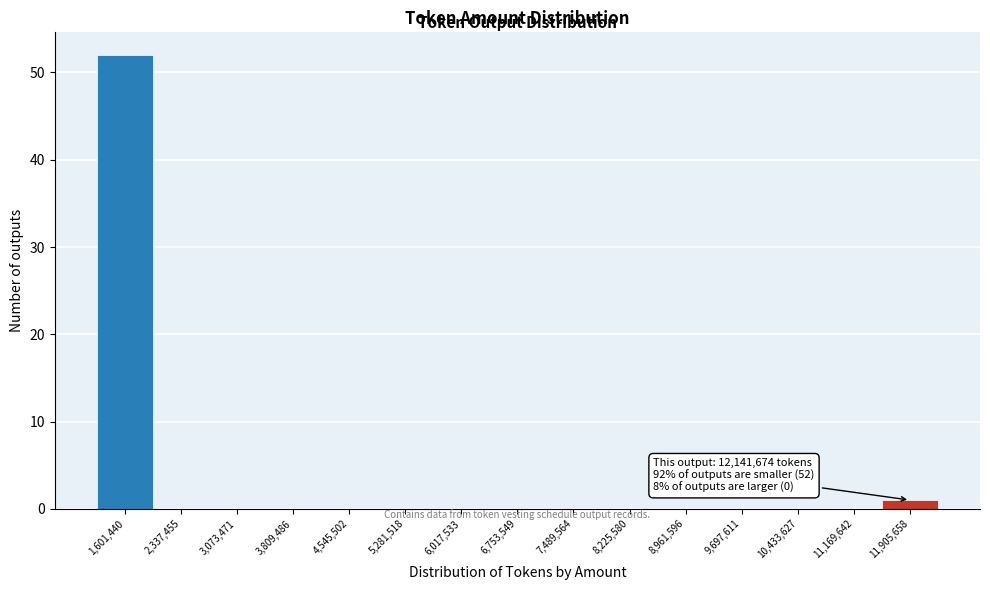

Reading right to left, what are all the values shown in this chart?

11,905,658=1	11,169,642=0	10,433,627=0	9,697,611=0	8,961,596=0	8,225,580=0	7,489,564=0	6,753,549=0	6,017,533=0	5,281,518=0	4,545,502=0	3,809,486=0	3,073,471=0	2,337,455=0	1,601,440=52